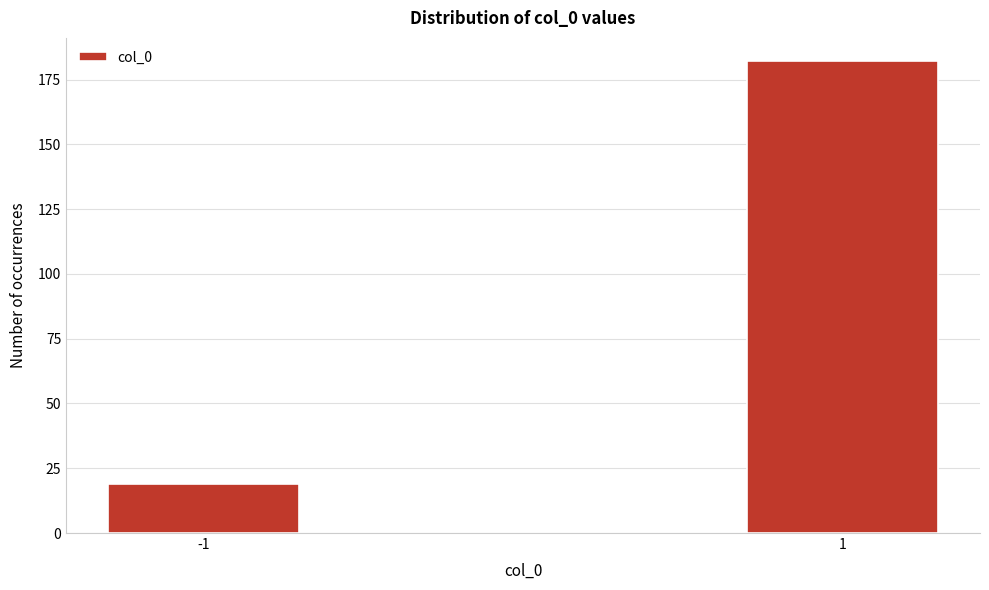

Reading left to right, what are all the values shown in this chart?

-1=19	1=182